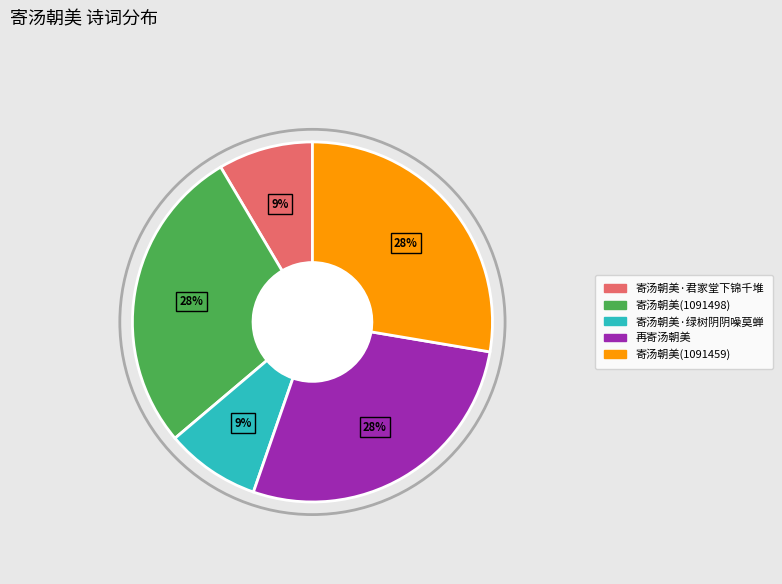

What percentage is the 寄汤朝美·绿树阴阴噪莫蝉 slice, to the nearest percent?

9%